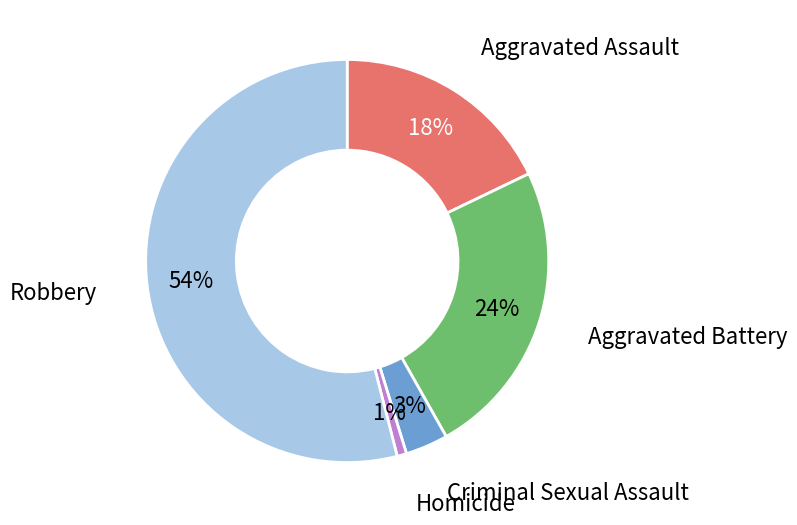

Which has a higher value, Aggravated Battery or Criminal Sexual Assault?

Aggravated Battery